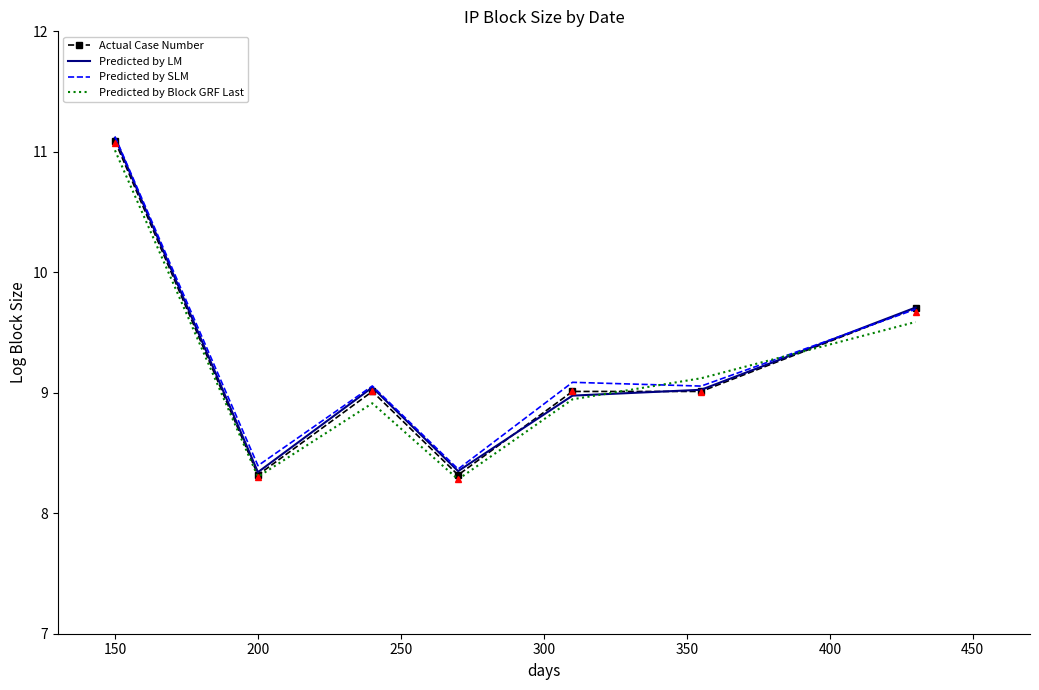

Is this an area chart (filled region under the line)?

No